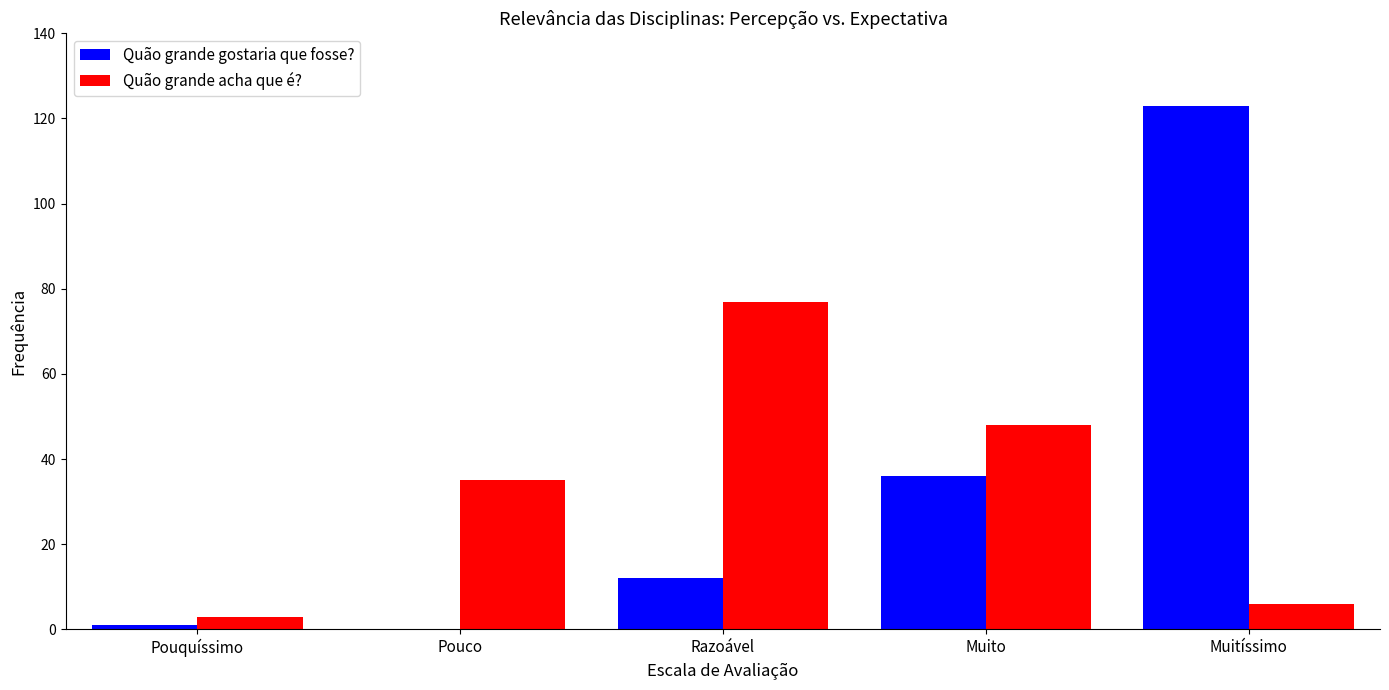

Reading left to right, what are all the values shown in this chart?

Quão grande gostaria que fosse?: Pouquíssimo=1	Pouco=0	Razoável=12	Muito=36	Muitíssimo=123
Quão grande acha que é?: Pouquíssimo=3	Pouco=35	Razoável=77	Muito=48	Muitíssimo=6